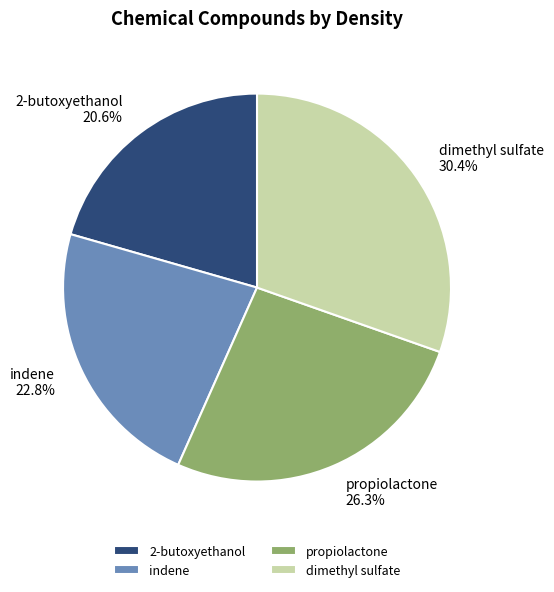

Is there a majority slice in this chart?

No